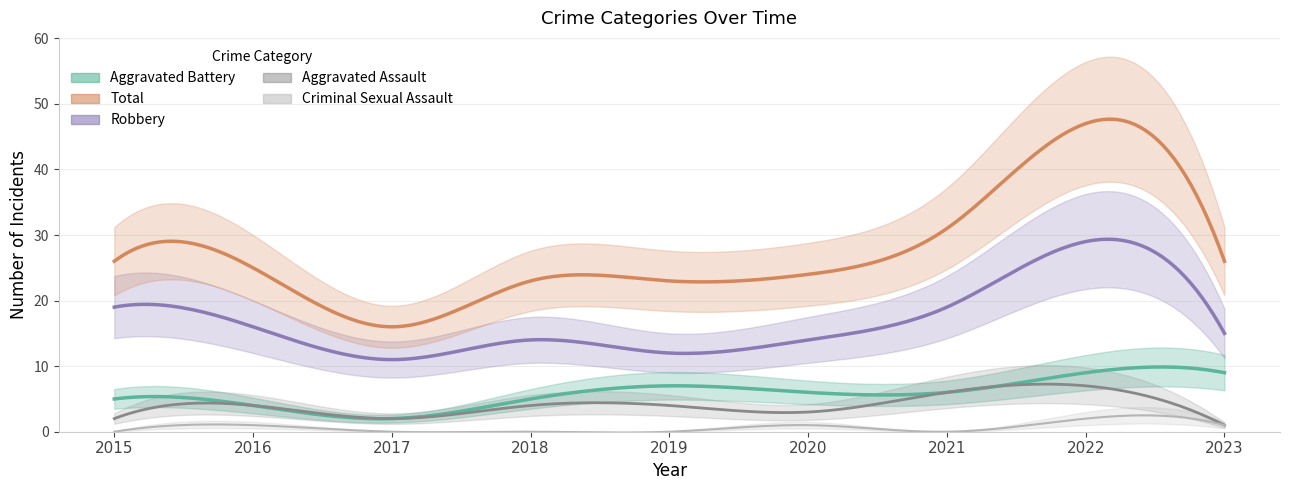

How many Aggravated Assault values are between 2 and 4?

6